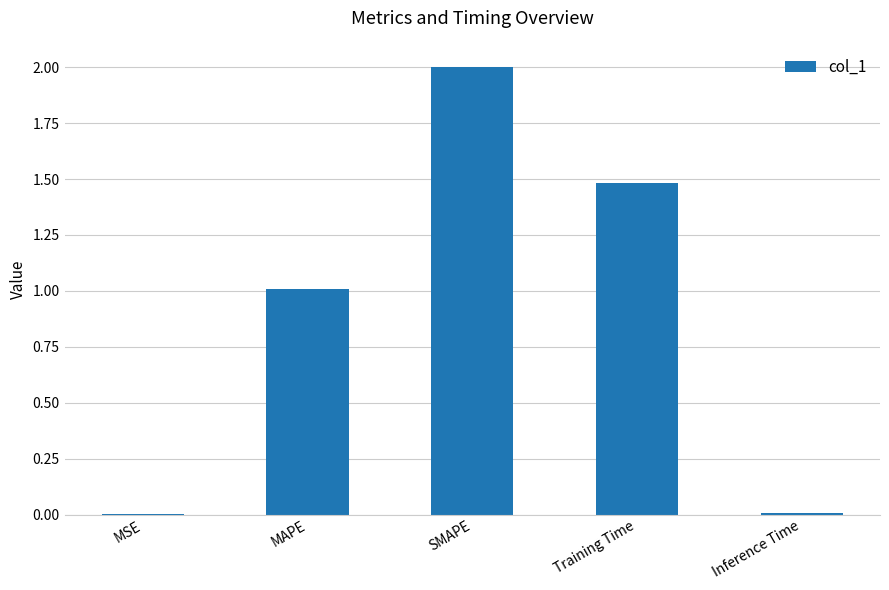

What is the approximate value at SMAPE?

2.0